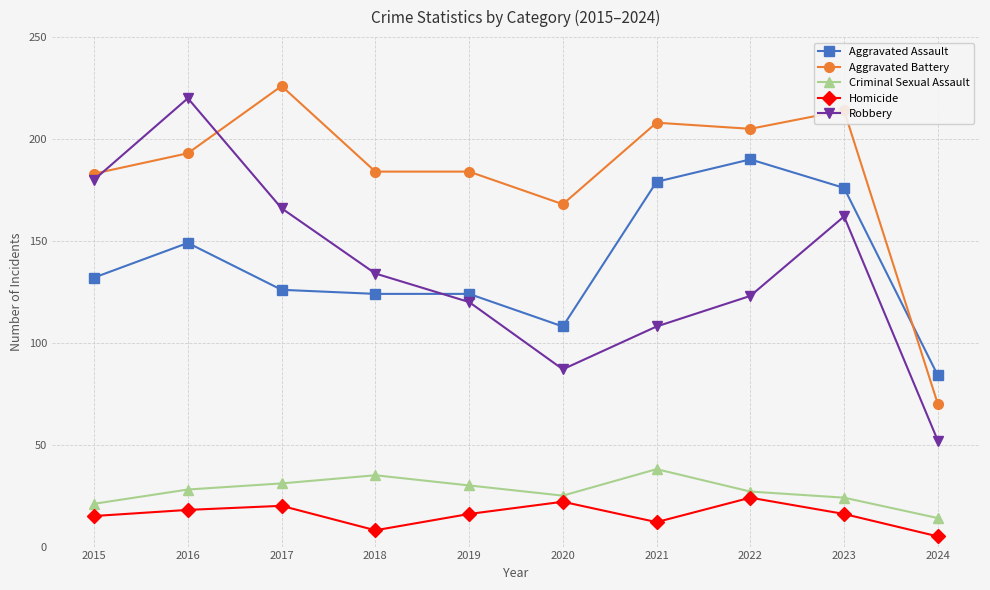

Which label corresponds to the smallest value in the chart?

2024